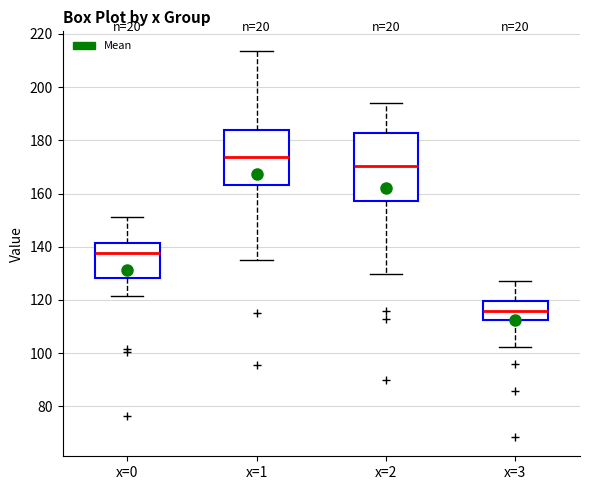

Where is the lower edge of the box for x=1 on the y-axis? The values are not printed on the chart, so give them approximately, as read against the axis.

164